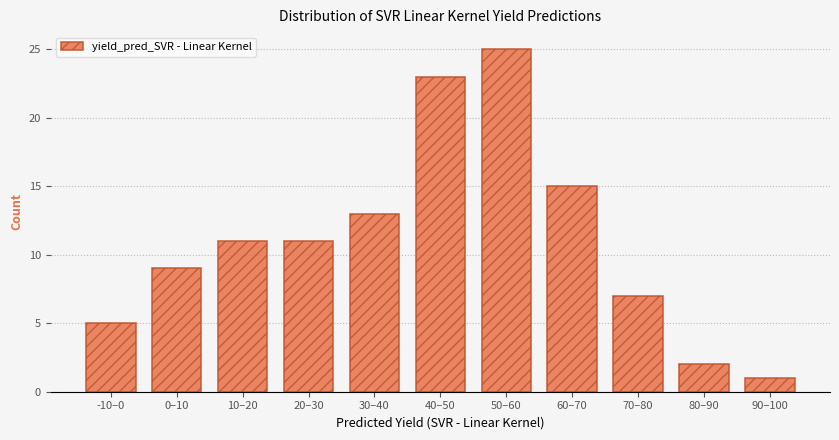

Reading right to left, transcribe all the data shown in this chart.

90–100=1	80–90=2	70–80=7	60–70=15	50–60=25	40–50=23	30–40=13	20–30=11	10–20=11	0–10=9	-10–0=5